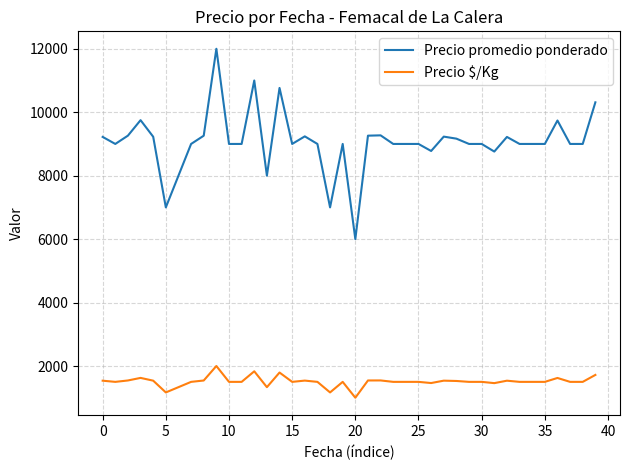

List the series in order of their peak value, highest first.

Precio promedio ponderado, Precio $/Kg